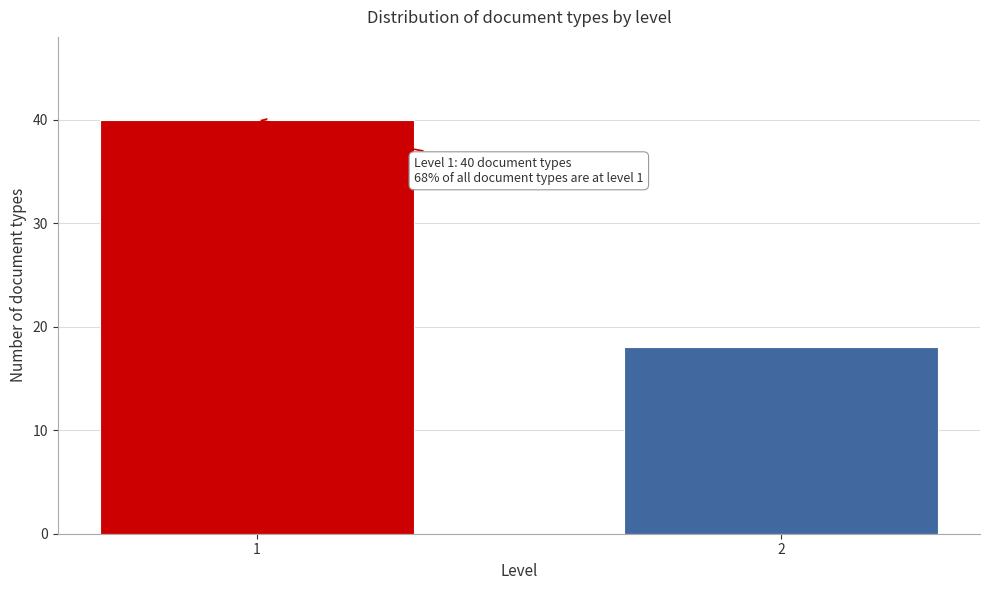

Reading right to left, extract all data points from this chart.

18	40